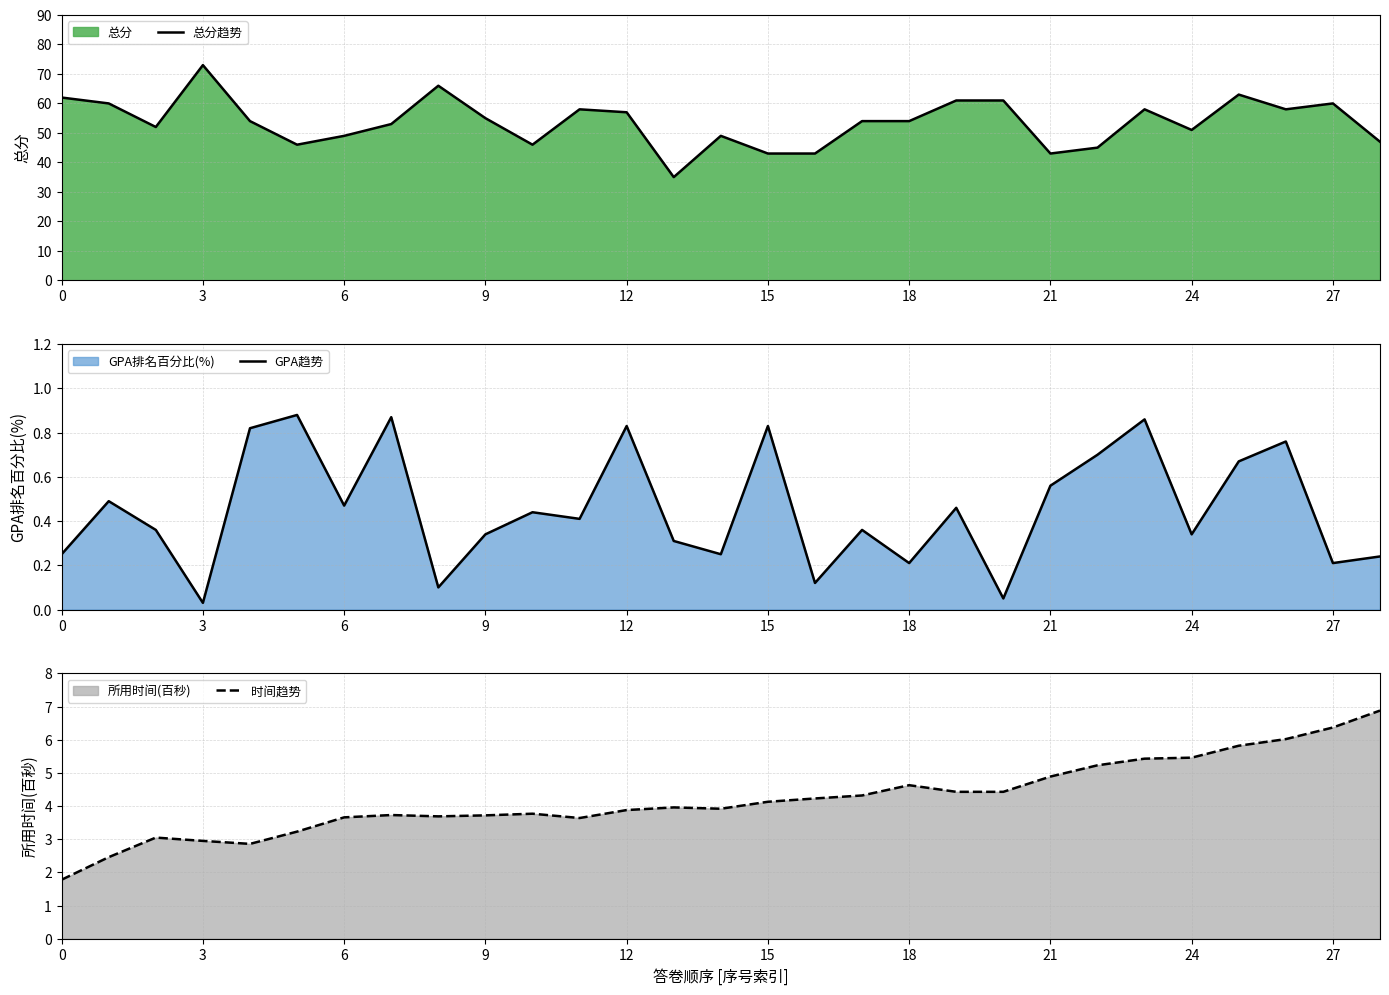

What is the difference between the 时间趋势 values at 6 and 18?

1.0